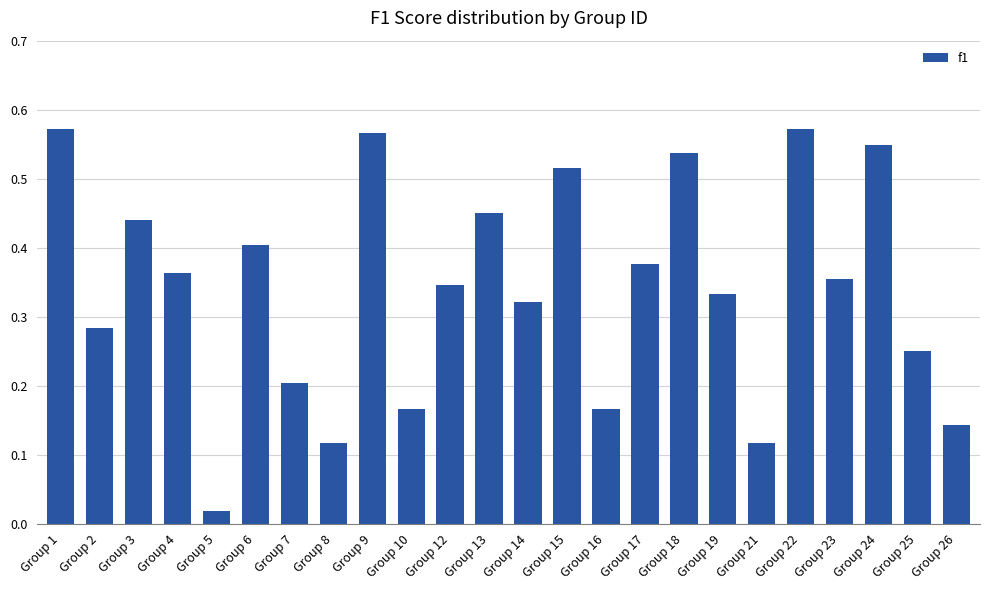

What is the sum of the values at Group 16 and Group 22?

0.7